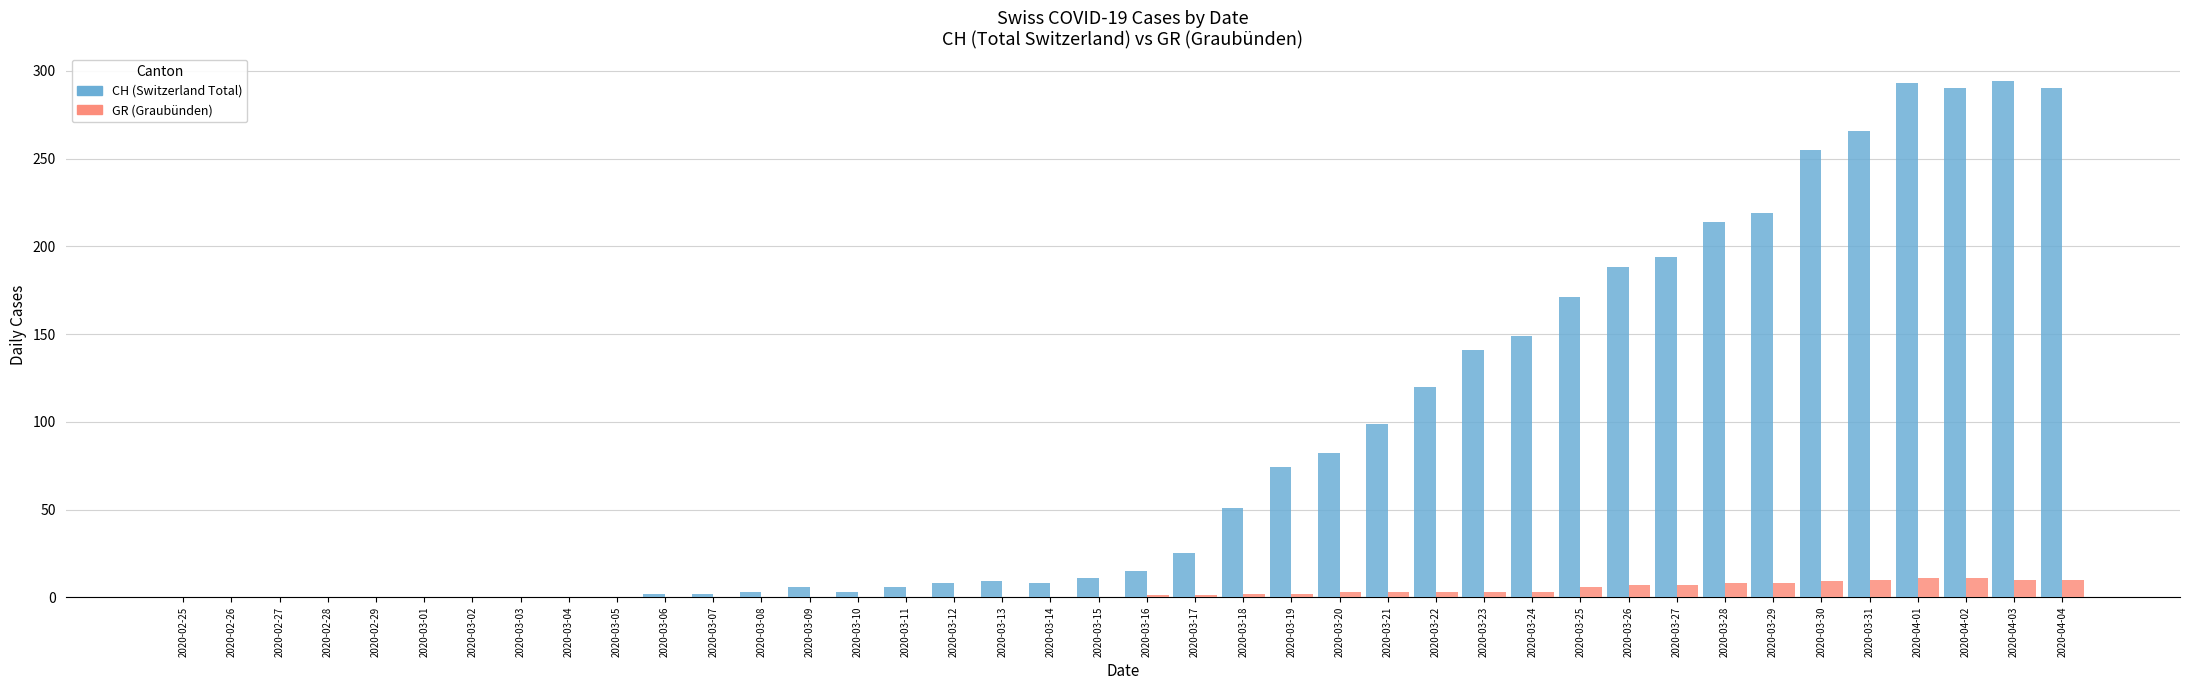

What is the maximum value shown in the chart?

294